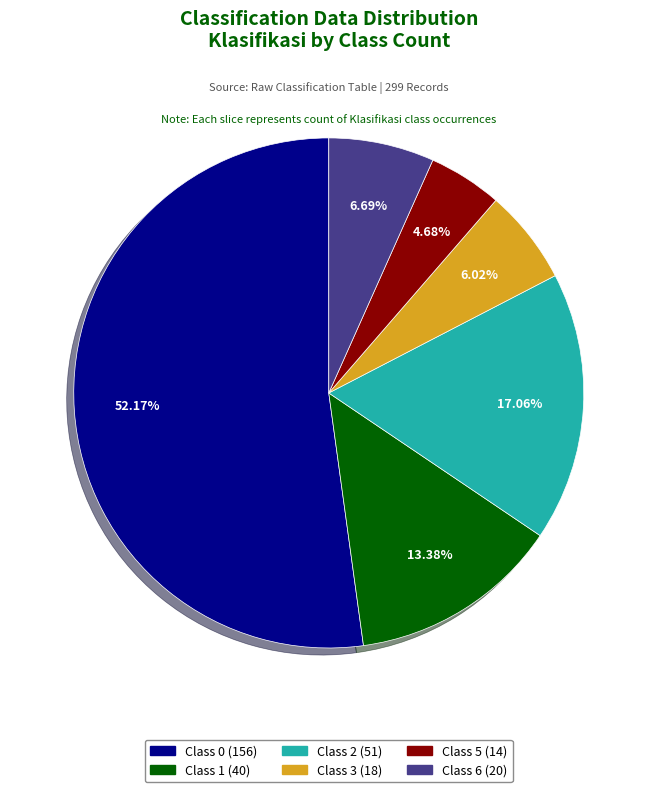

Is there any slice that represents more than half of the pie?

Yes